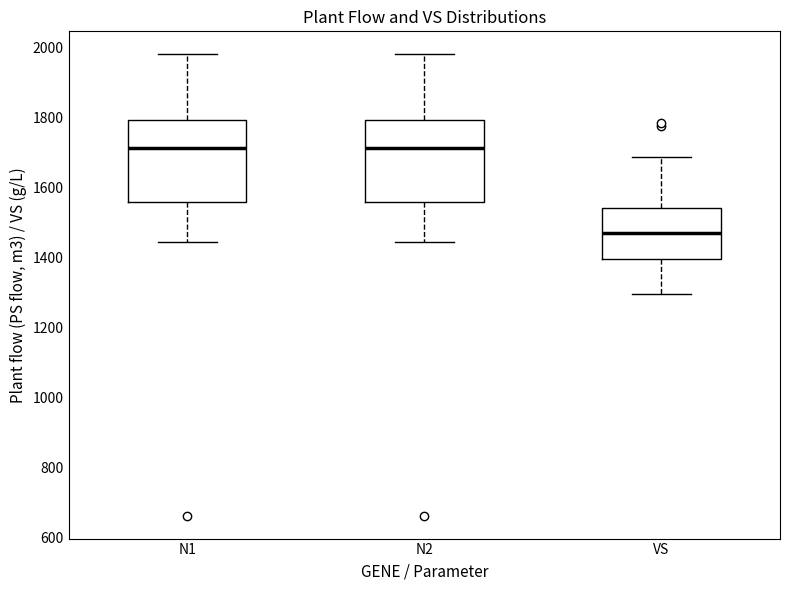

Reading left to right, transcribe this box plot: for each box, give where its median line is, the range the box spans, and where its two whiskers end, as read against the y-axis. The values are not printed on the chart, so give them approximately, as read against the axis.

N1: median 1720, box 1560 to 1800, whiskers 1440 to 1980
N2: median 1720, box 1560 to 1800, whiskers 1440 to 1980
VS: median 1460, box 1400 to 1540, whiskers 1300 to 1680